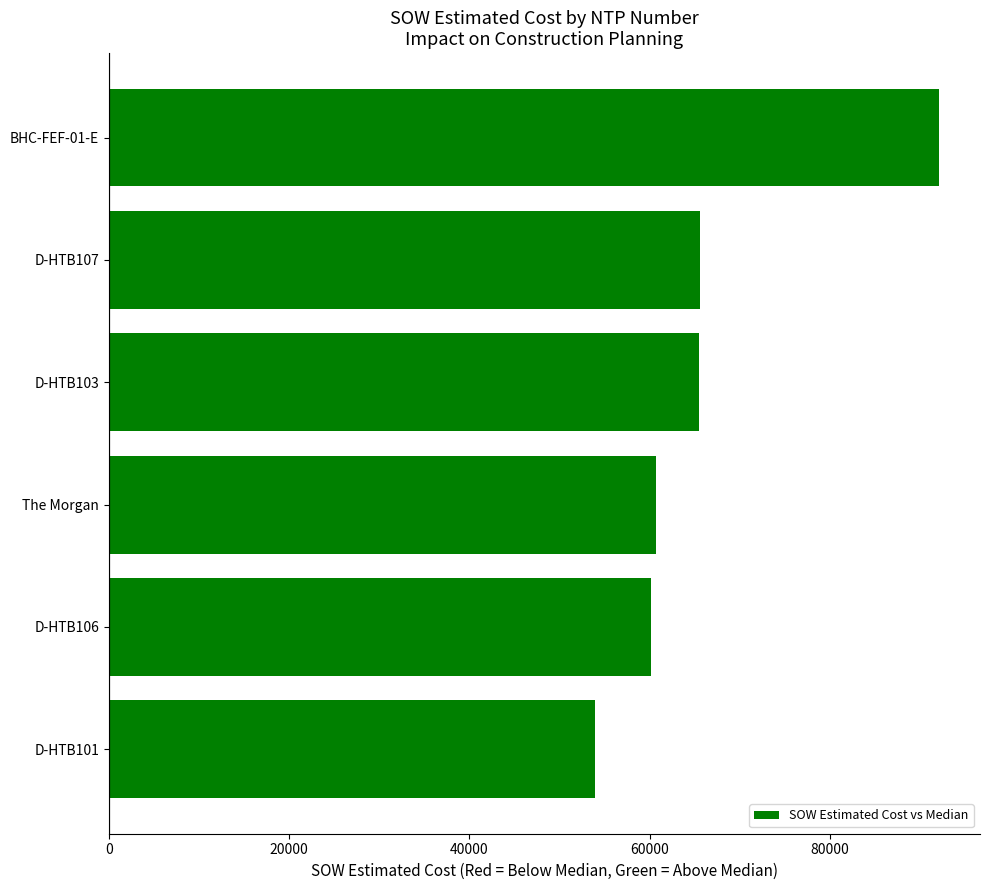

The value at BHC-FEF-01-E is 92029.9. True or false?

True